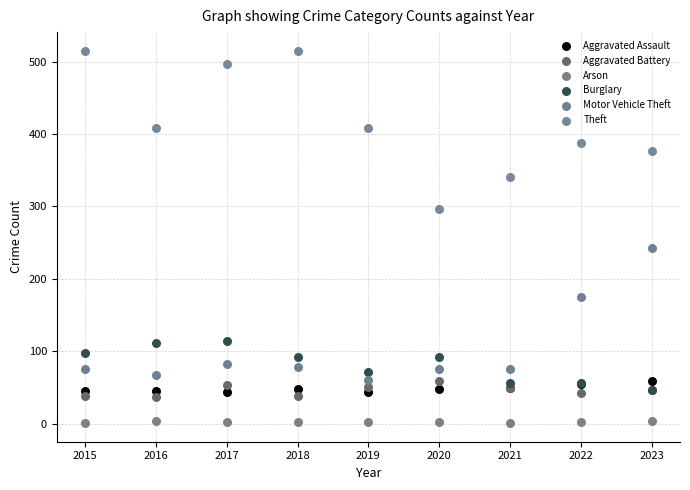

Across all series, what Y value is closest to 258?

243